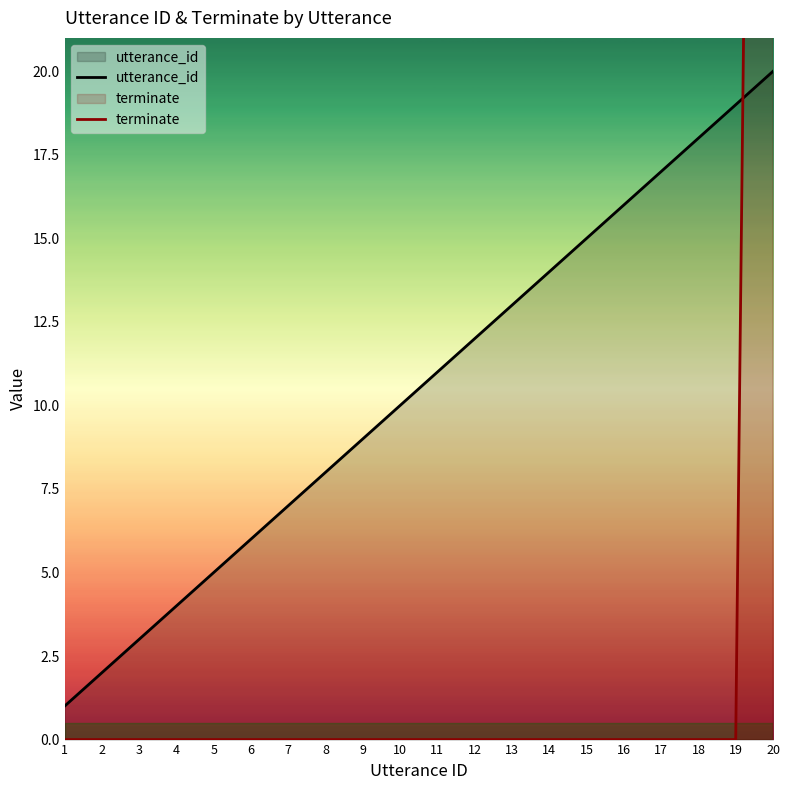

The terminate series shows 0.0 at 5. True or false?

True